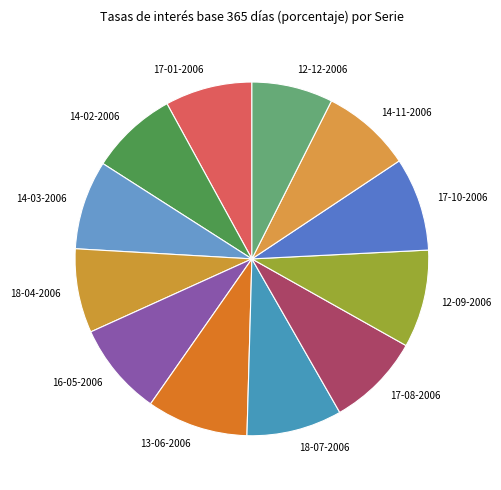

Is it true that 16-05-2006 is 9% of the pie?

True